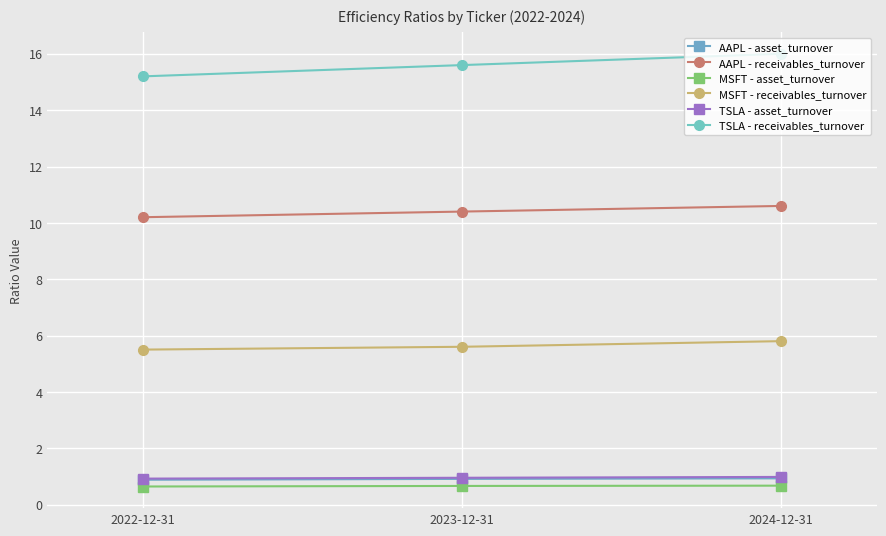

Count the AAPL - asset_turnover values in the range 0 to 1.

3